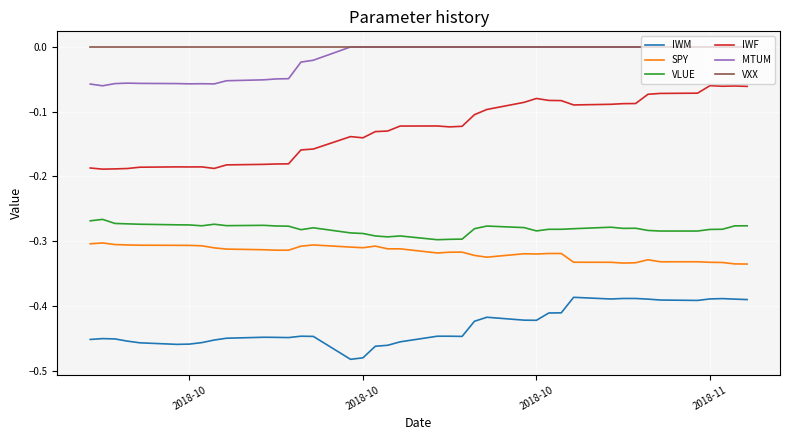

True or false: MTUM and IWF cross at least once.

False